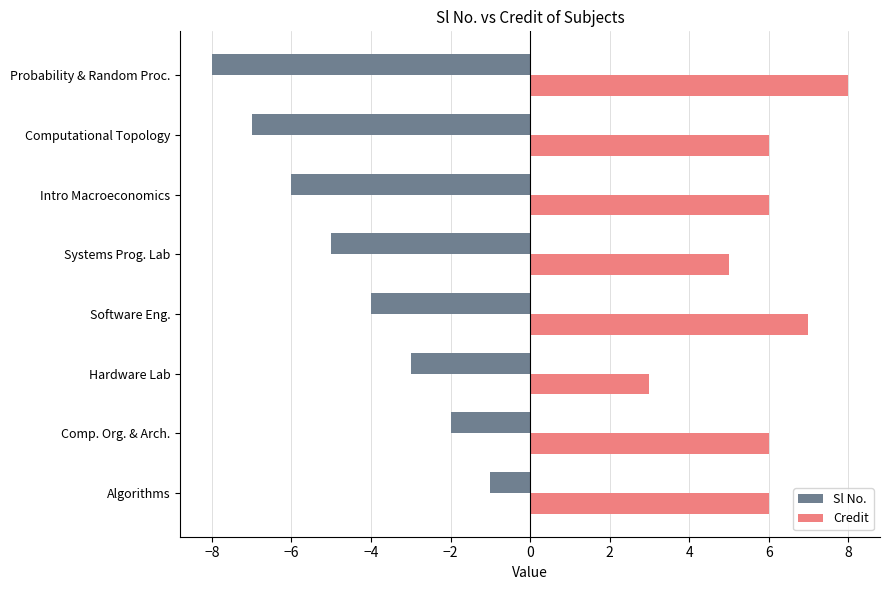

What are all the series names shown in the legend?

Sl No., Credit